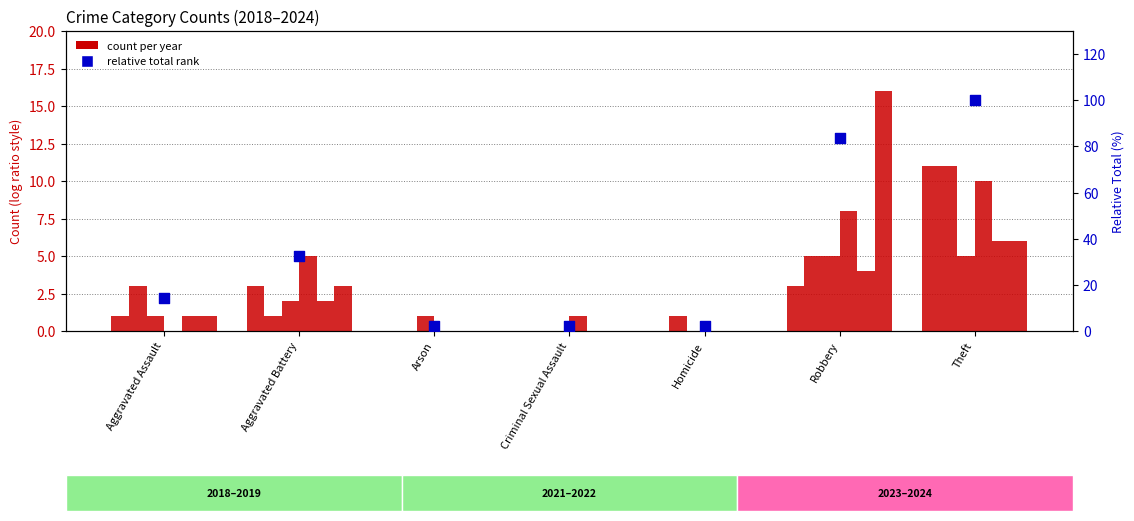

What is the change in value from Aggravated Battery to Homicide?

-30.6